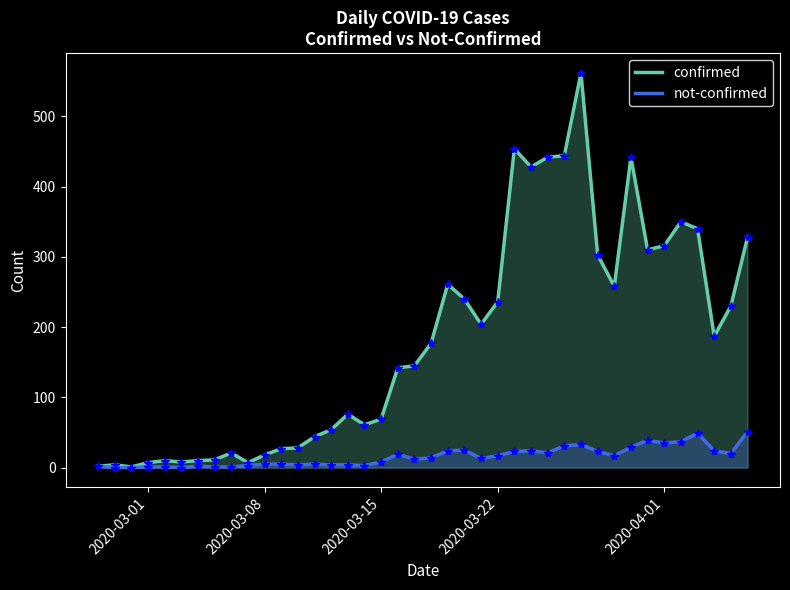

List the series in order of their overall mean, highest first.

confirmed, not-confirmed